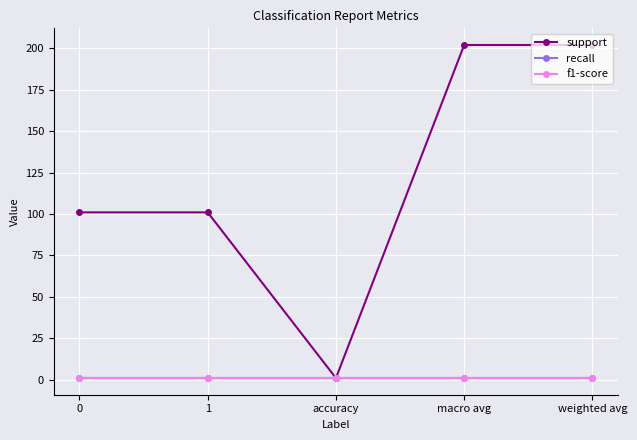

Is this an area chart (filled region under the line)?

No